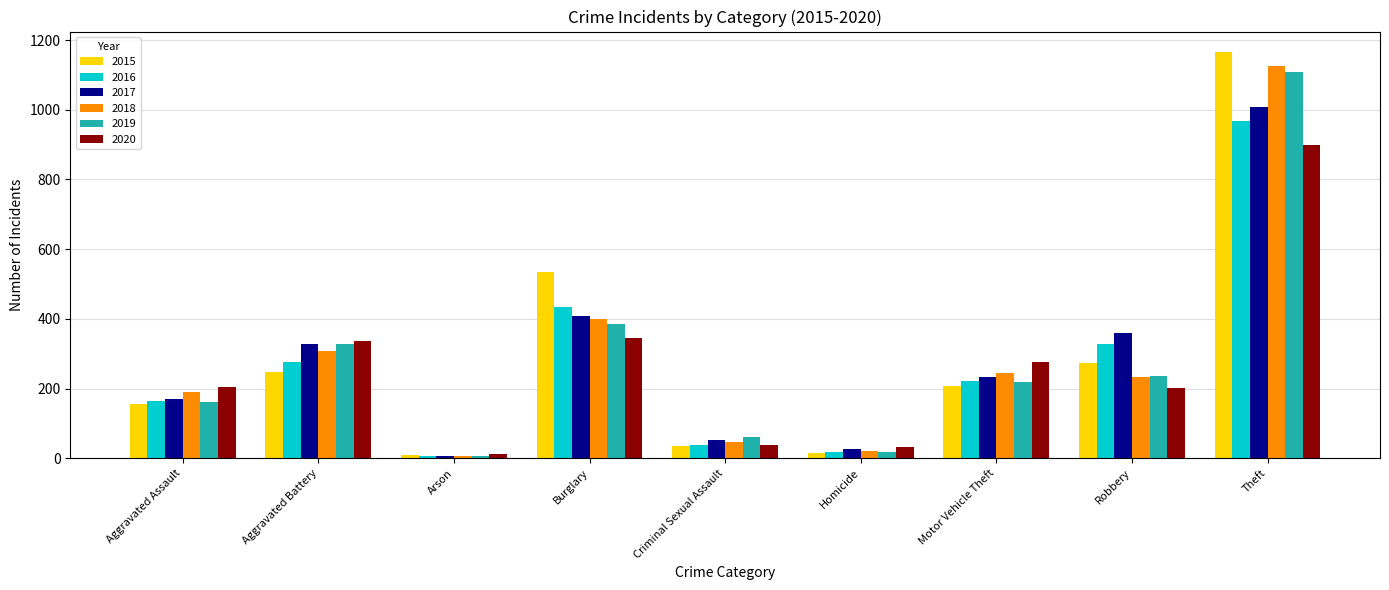

Which series has the largest range (max minus min)?

2015